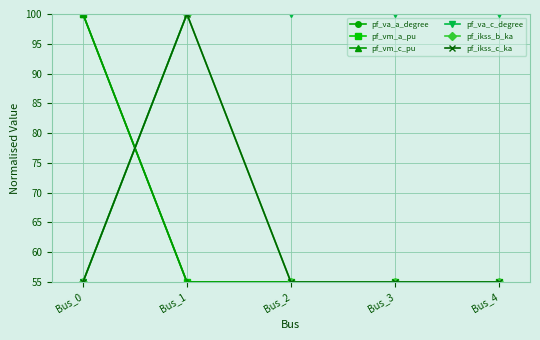

Is it true that pf_va_c_degree equals 93.1 at Bus_0?

False